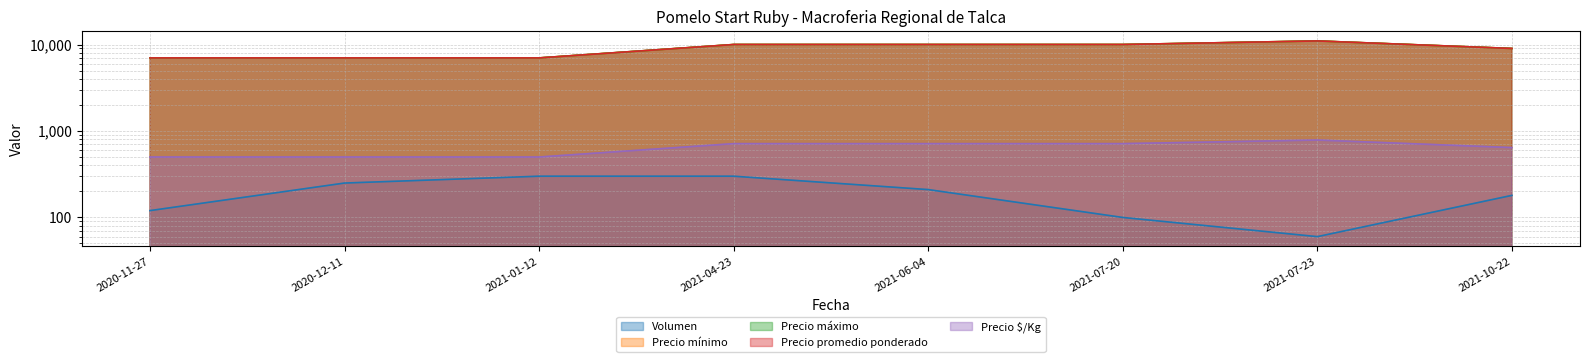

True or false: Precio promedio ponderado and Precio mínimo intersect in this chart.

False